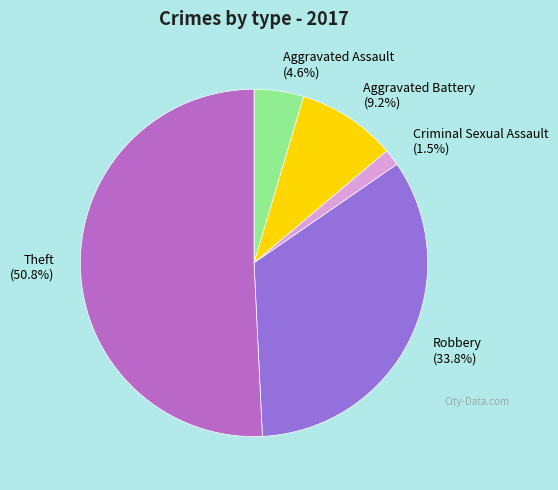

Which category has the biggest portion of the pie?

Theft (50.8%)